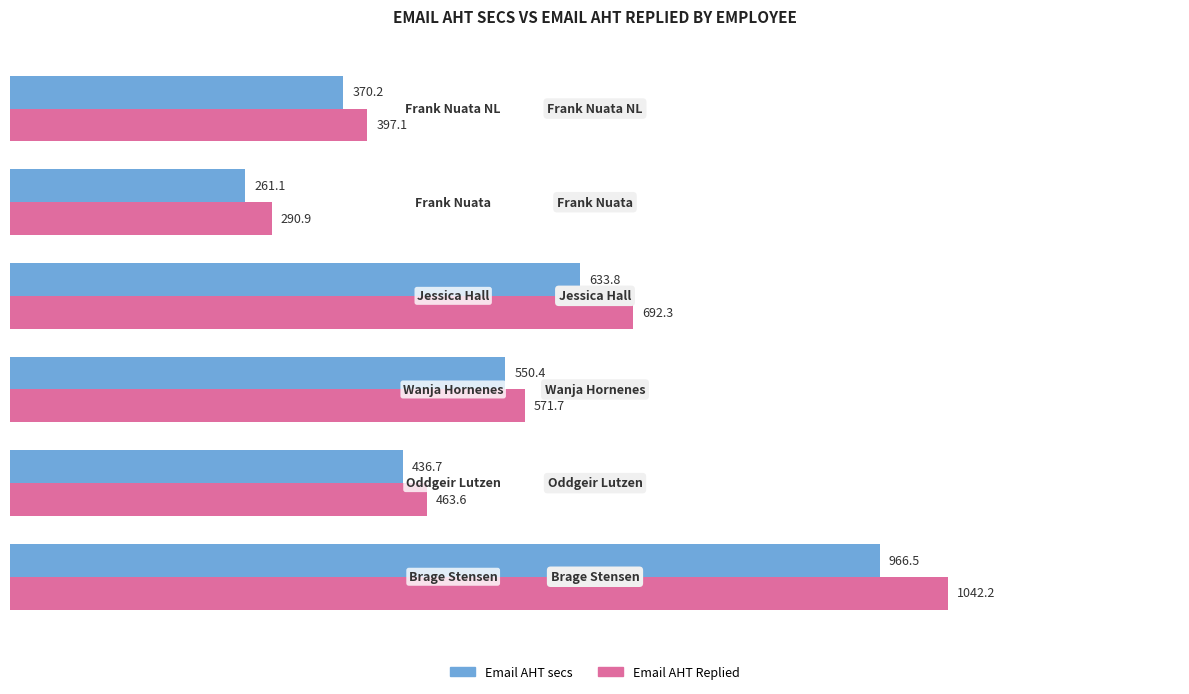

Rank the series by their average value, from highest to lowest.

Email AHT Replied, Email AHT secs